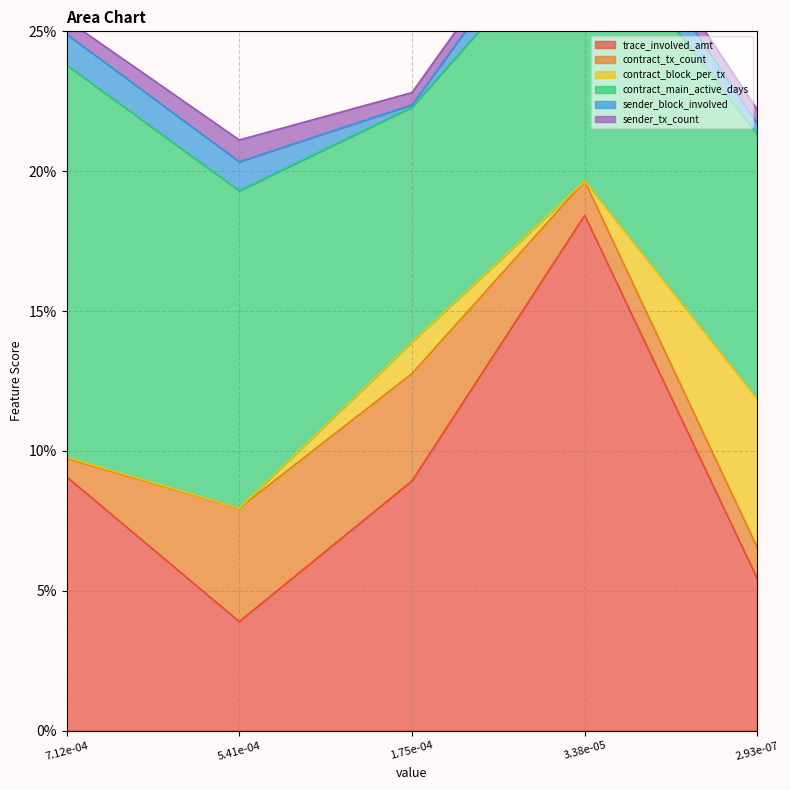

How many lines are shown in the chart?

6